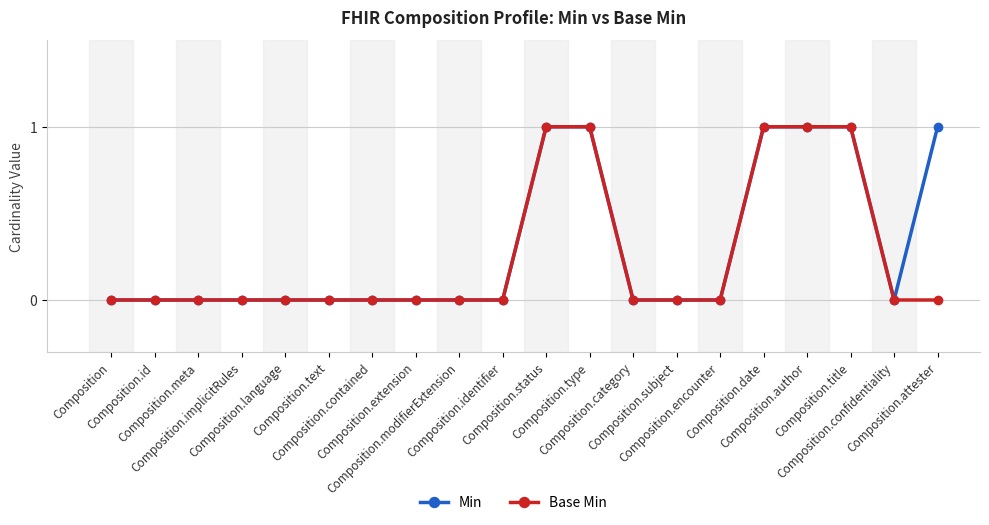

What is the value of the Min point at the 20th from the left?

1